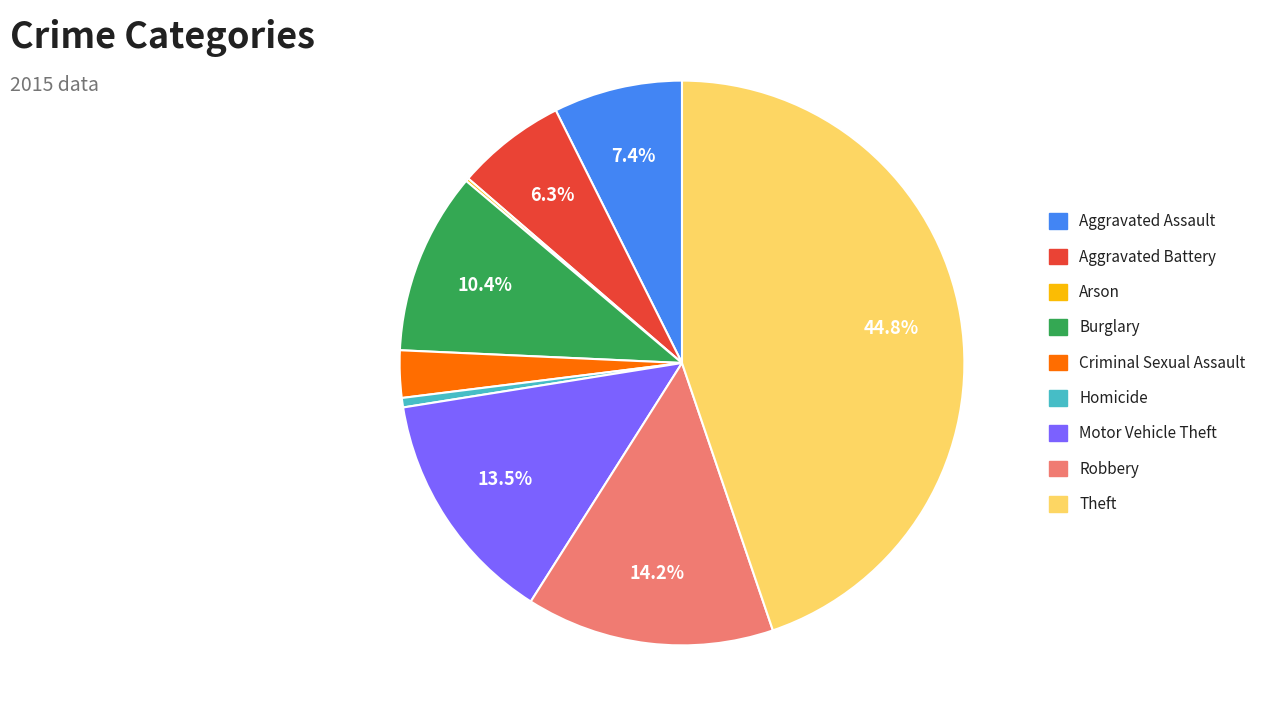

Does any single category account for the majority?

No